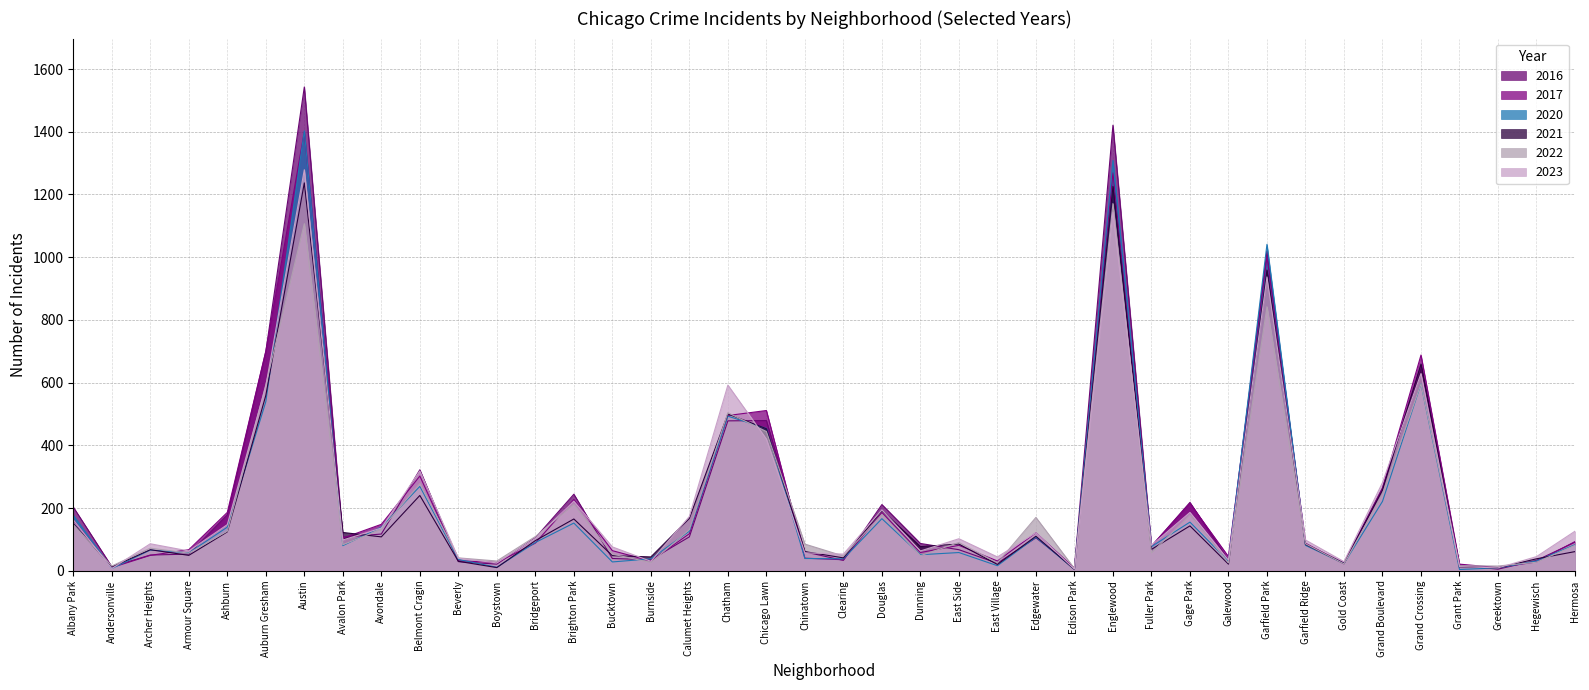

Between Avondale and Ashburn, which is larger?

Ashburn